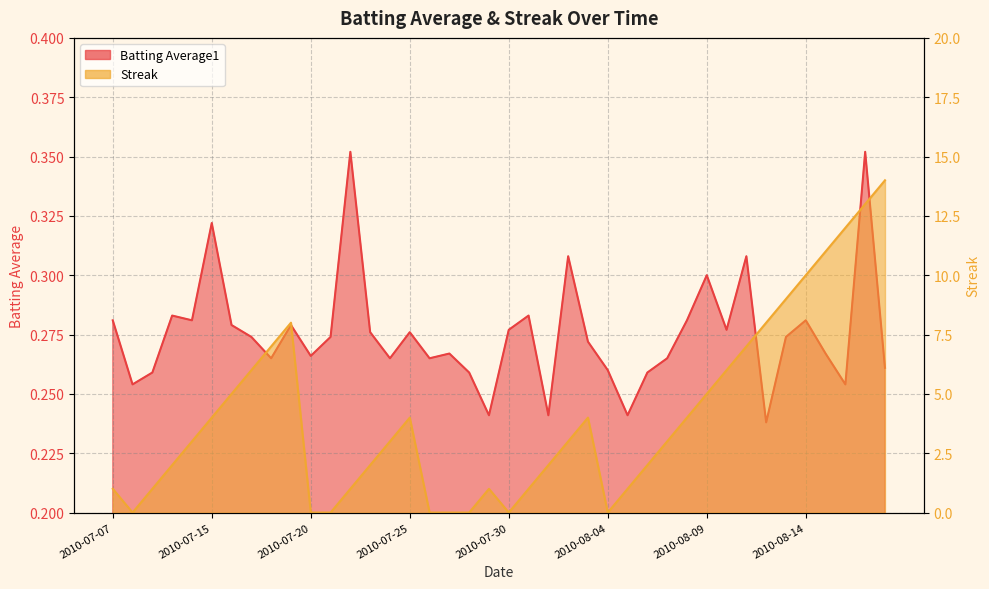

What is the label of the 5th point from the left?

2010-07-11